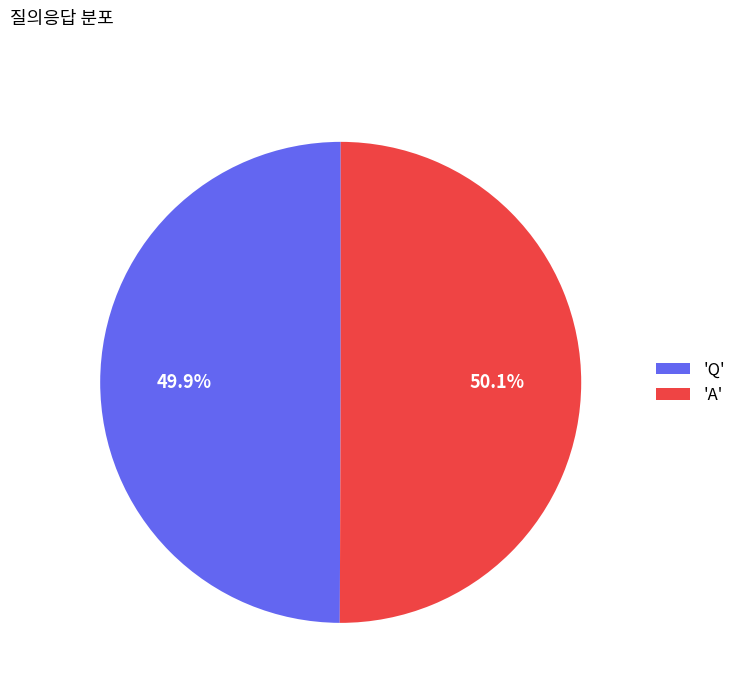

What percentage is NOT represented by 'Q'?

50.1%